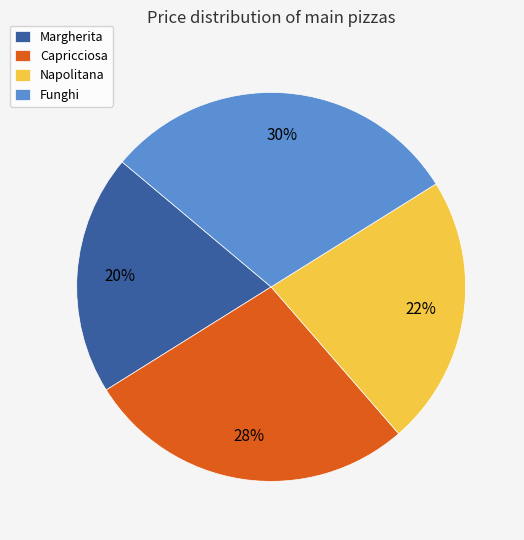

Which category has the smallest portion of the pie?

Margherita